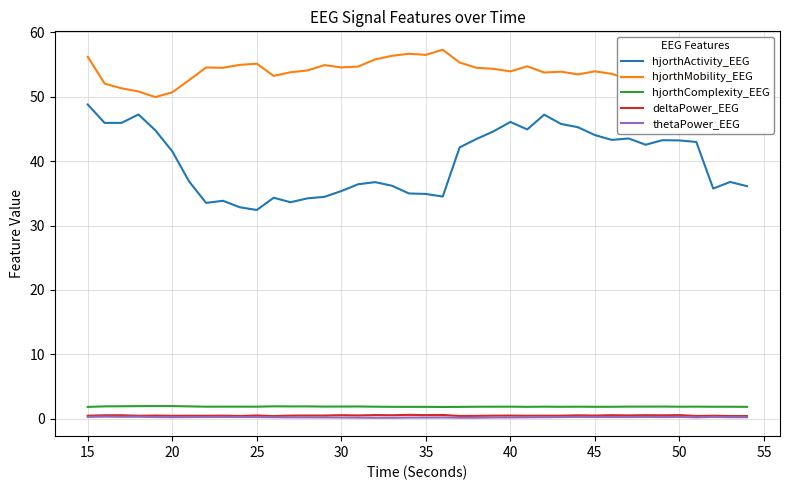

How many lines are shown in the chart?

5